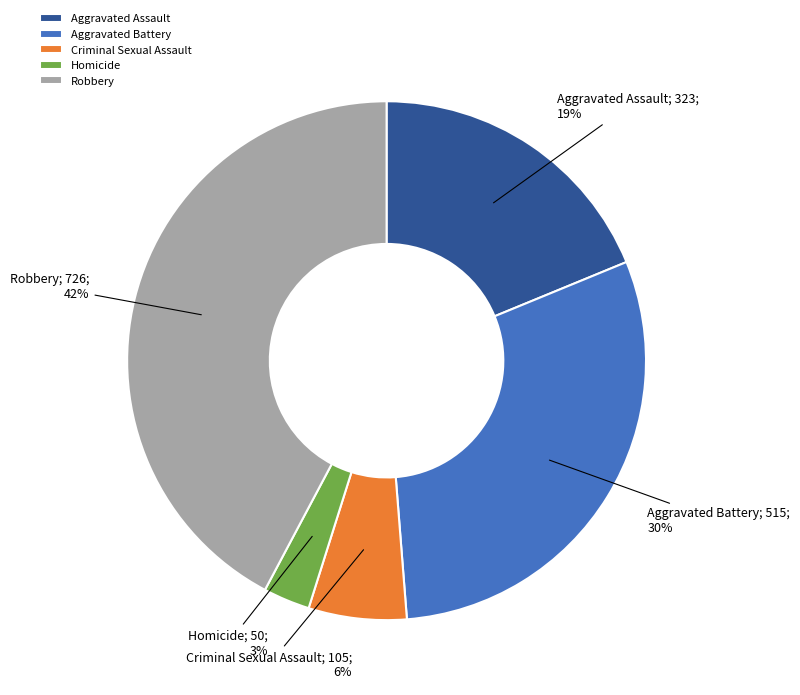

Does Criminal Sexual Assault account for over 50% of the chart?

No